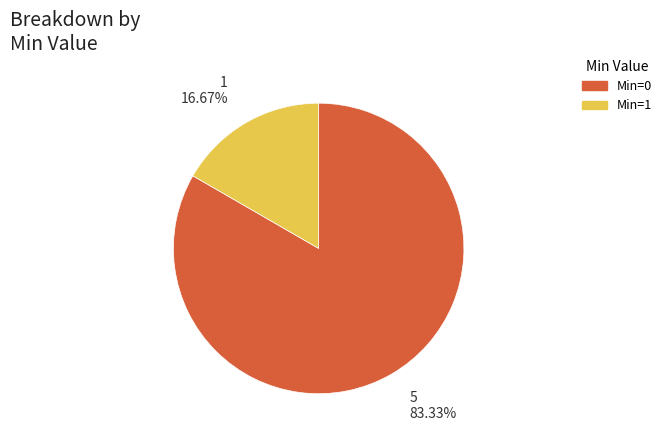

What is the largest slice in the pie chart?

Min=0